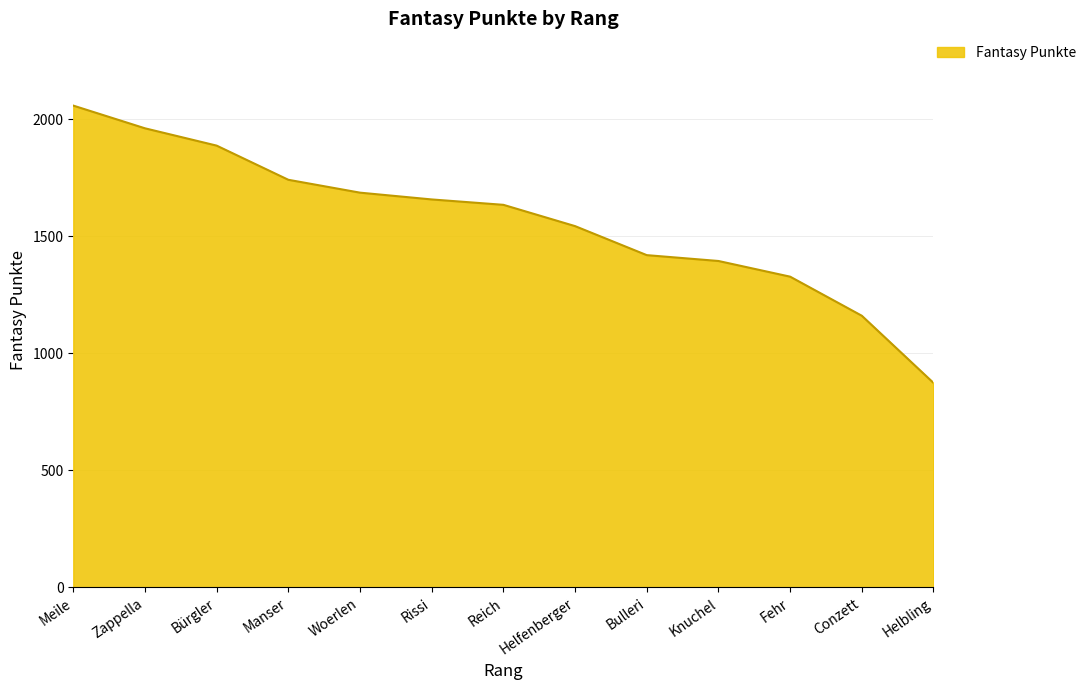

What value does the data have at Fehr, to the nearest 100?

1300